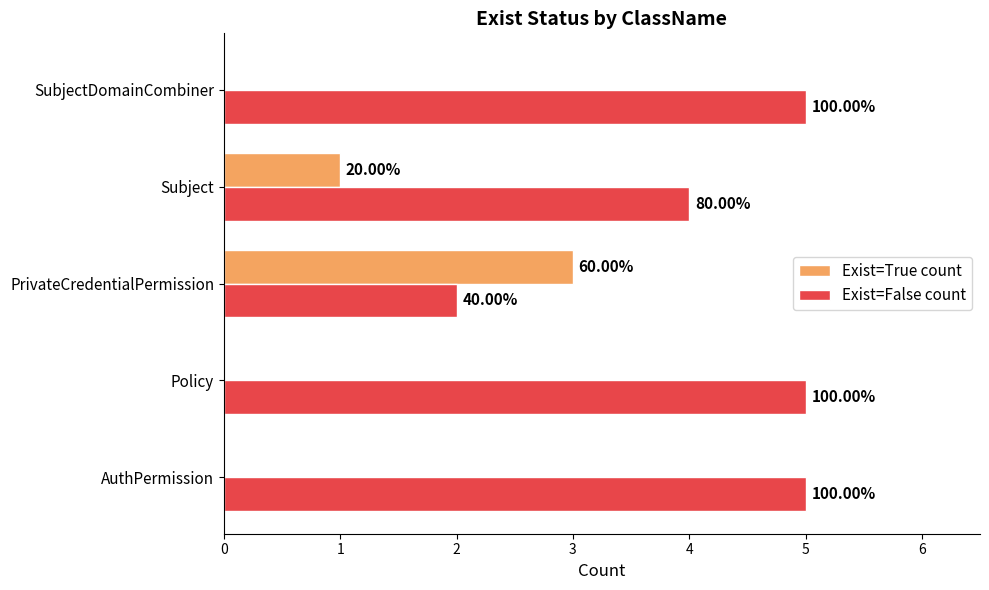

Rank the series by their maximum value, from lowest to highest.

Exist=True count, Exist=False count